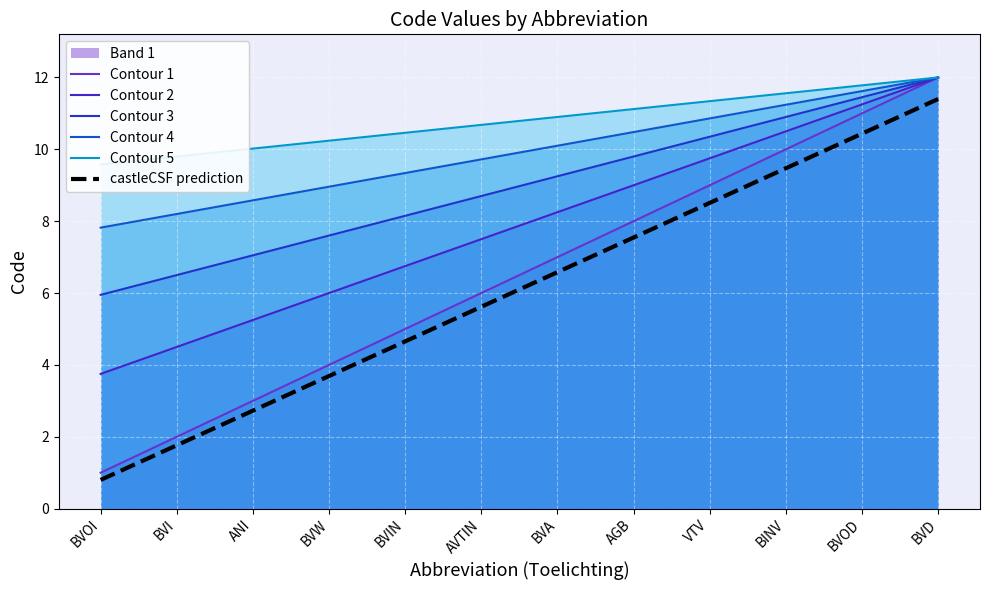

Reading left to right, list all the values displayed in this chart.

Contour 1: BVOI=1.0	BVI=2.0	ANI=3.0	BVW=4.0	BVIN=5.0	AVTIN=6.0	BVA=7.0	AGB=8.0	VTV=9.0	BINV=10.0	BVOD=11.0	BVD=12.0
Contour 2: BVOI=3.8	BVI=4.5	ANI=5.2	BVW=6.0	BVIN=6.8	AVTIN=7.5	BVA=8.2	AGB=9.0	VTV=9.8	BINV=10.5	BVOD=11.2	BVD=12.0
Contour 3: BVOI=5.9	BVI=6.5	ANI=7.0	BVW=7.6	BVIN=8.1	AVTIN=8.7	BVA=9.2	AGB=9.8	VTV=10.3	BINV=10.9	BVOD=11.4	BVD=12.0
Contour 4: BVOI=7.8	BVI=8.2	ANI=8.6	BVW=9.0	BVIN=9.3	AVTIN=9.7	BVA=10.1	AGB=10.5	VTV=10.9	BINV=11.2	BVOD=11.6	BVD=12.0
Contour 5: BVOI=9.6	BVI=9.8	ANI=10.0	BVW=10.2	BVIN=10.5	AVTIN=10.7	BVA=10.9	AGB=11.1	VTV=11.3	BINV=11.6	BVOD=11.8	BVD=12.0
castleCSF prediction: BVOI=0.8	BVI=1.8	ANI=2.7	BVW=3.7	BVIN=4.7	AVTIN=5.6	BVA=6.6	AGB=7.5	VTV=8.5	BINV=9.5	BVOD=10.4	BVD=11.4